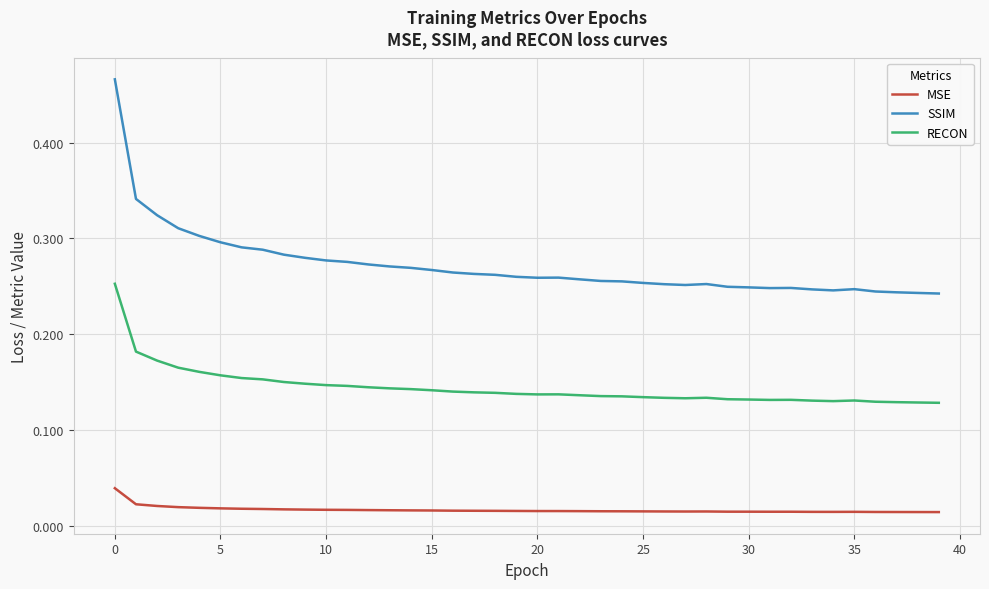

How many lines are shown in the chart?

3